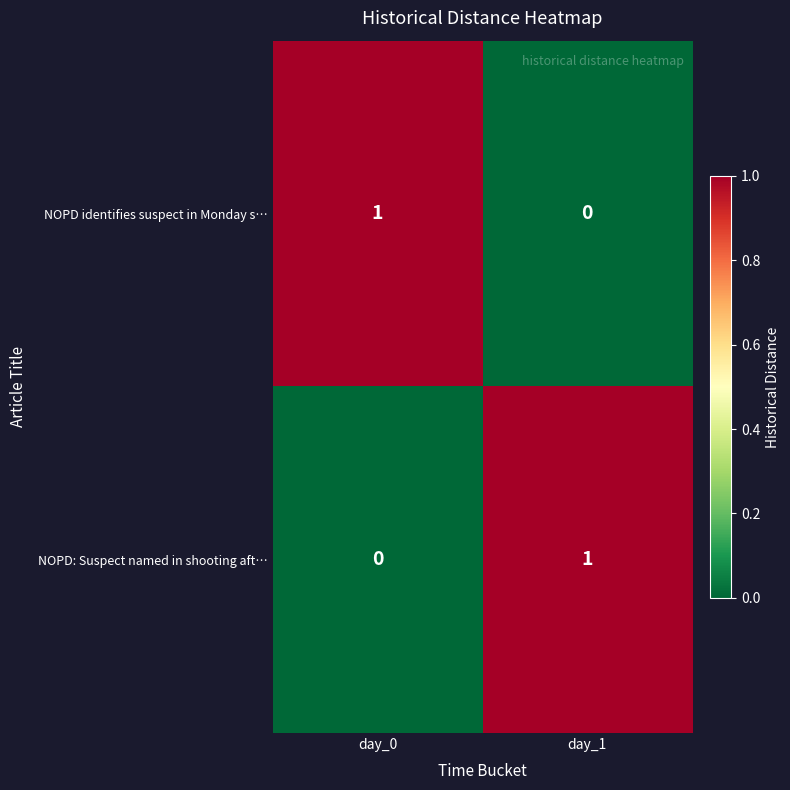

Which category has the lowest value in the NOPD: Suspect named in shooting aft… series?

day_0